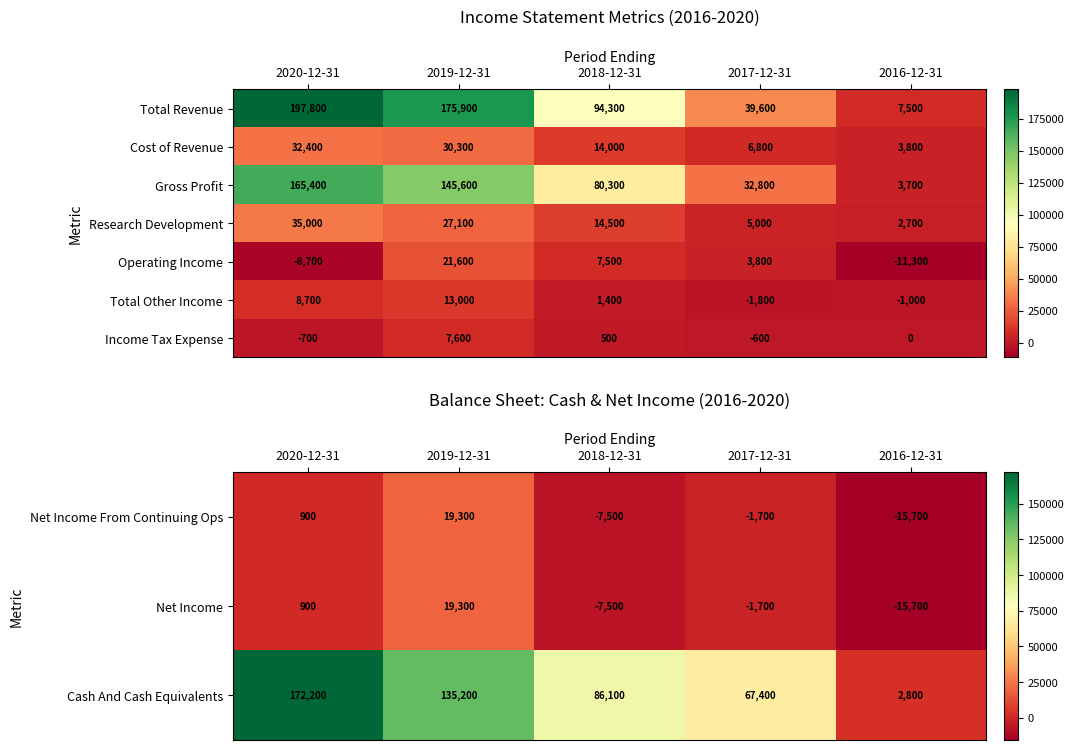

Where is Operating Income nearest to the value 5150?

2017-12-31